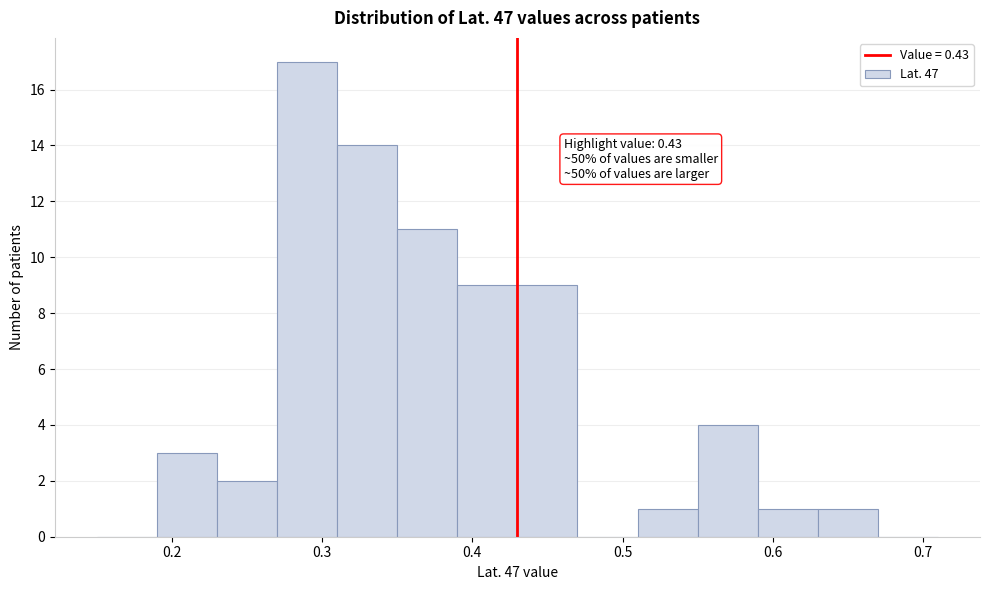

Which range on the x-axis has the tallest bar?

0.27 to 0.31